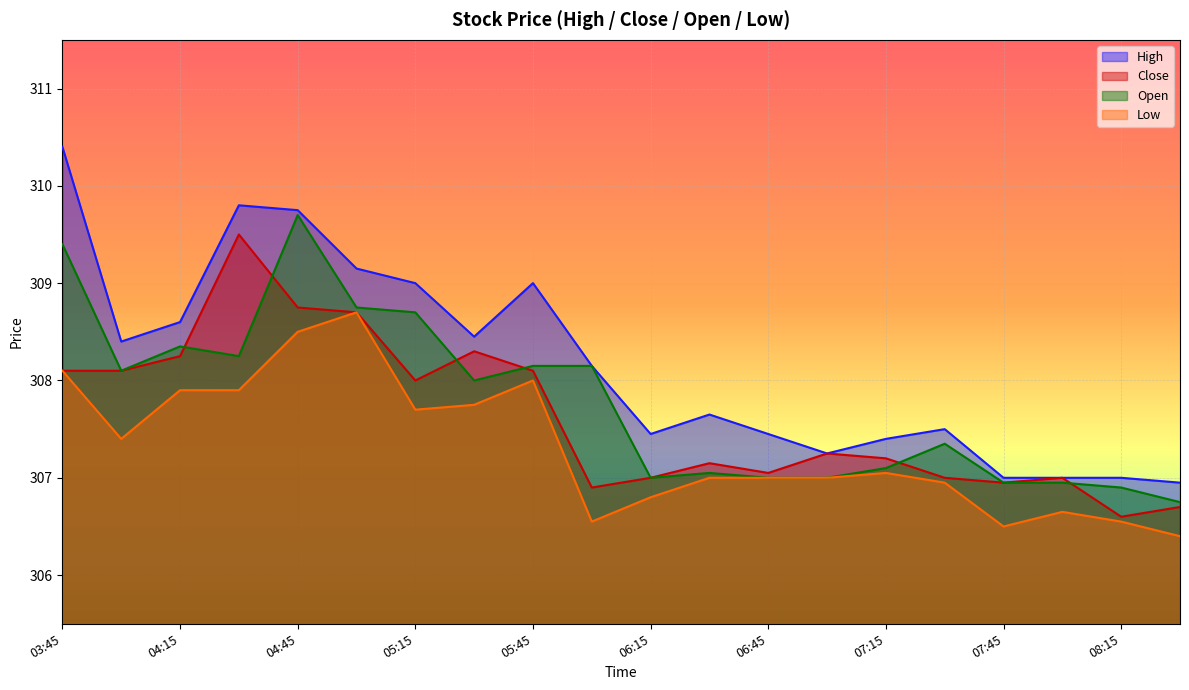

Rank the categories by Low value from highest to lowest.

05:00, 04:45, 03:45, 05:45, 04:15, 04:30, 05:30, 05:15, 04:00, 07:15, 06:30, 06:45, 07:00, 07:30, 06:15, 08:00, 06:00, 08:15, 07:45, 08:30